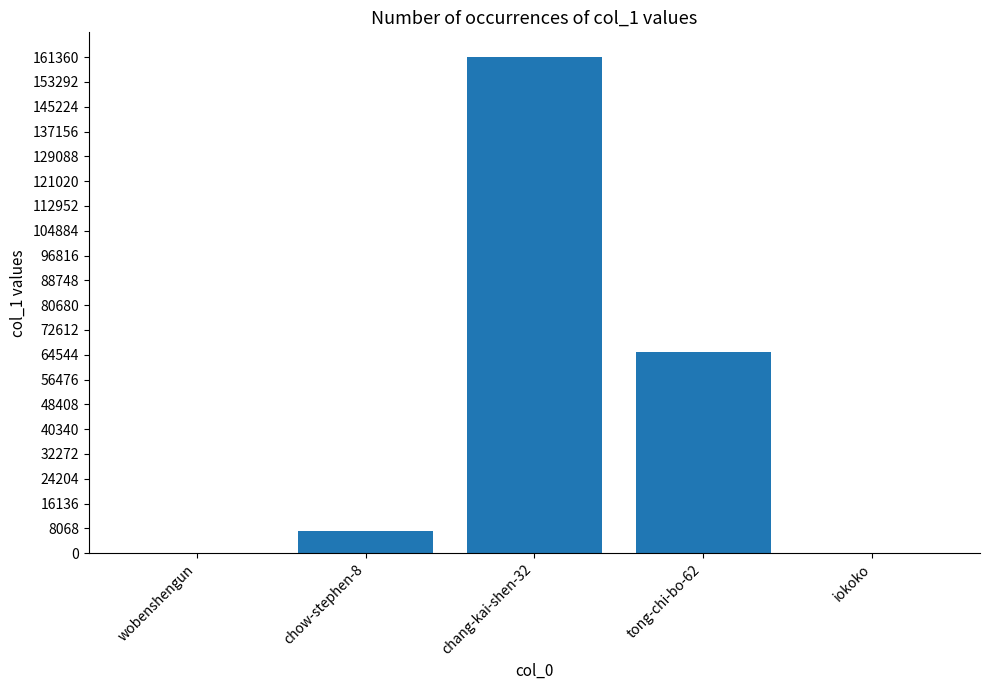

What is the change in value from wobenshengun to chang-kai-shen-32?

+161188